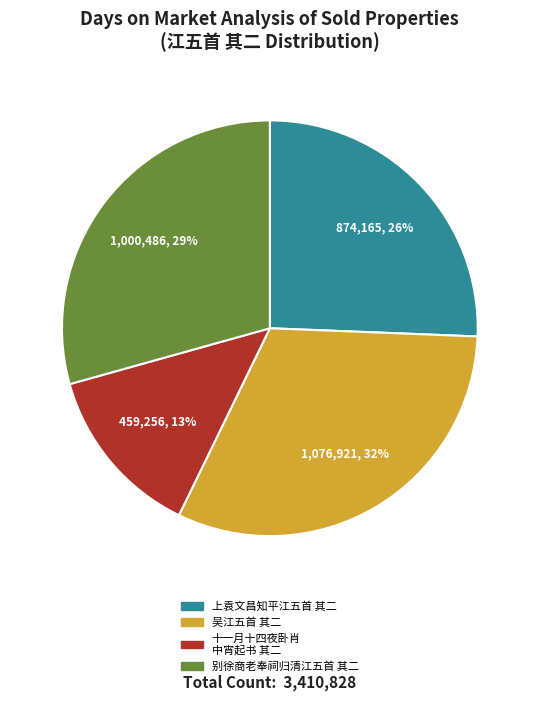

Is there a majority slice in this chart?

No